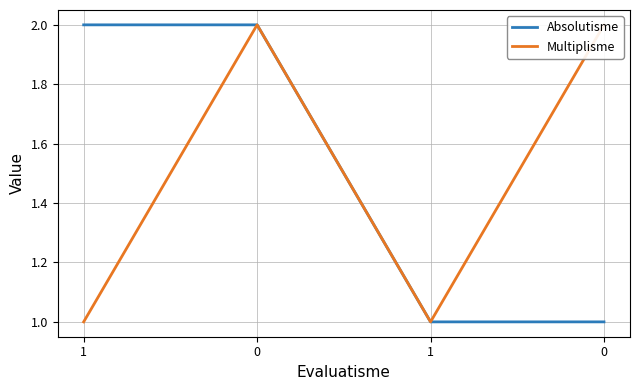

Which series changed the most between 0 and 1?

Absolutisme